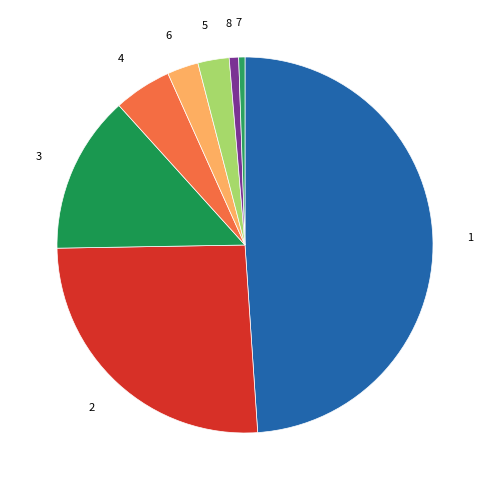

The 3 slice represents 14% of the pie. True or false?

True